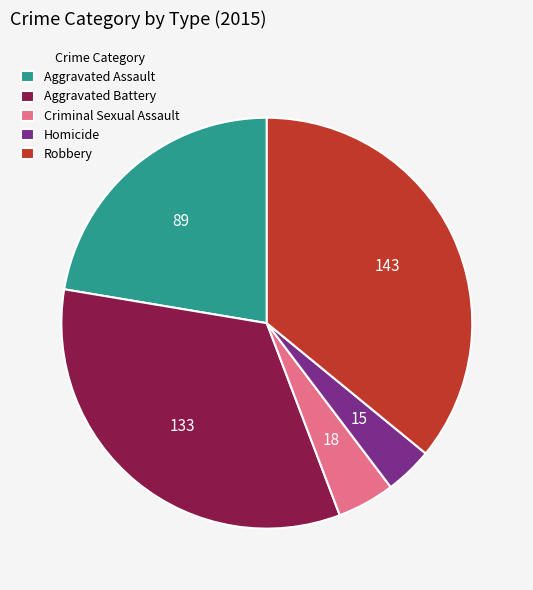

Rank the categories by value from highest to lowest.

Robbery, Aggravated Battery, Aggravated Assault, Criminal Sexual Assault, Homicide